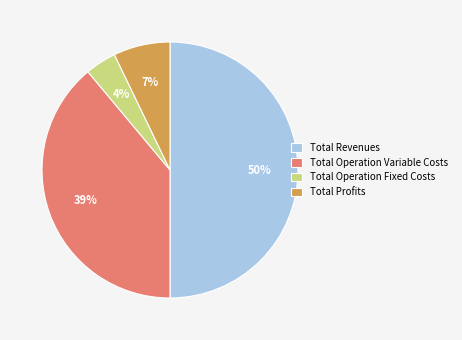

Does Total Operation Fixed Costs represent more than half of the total?

No